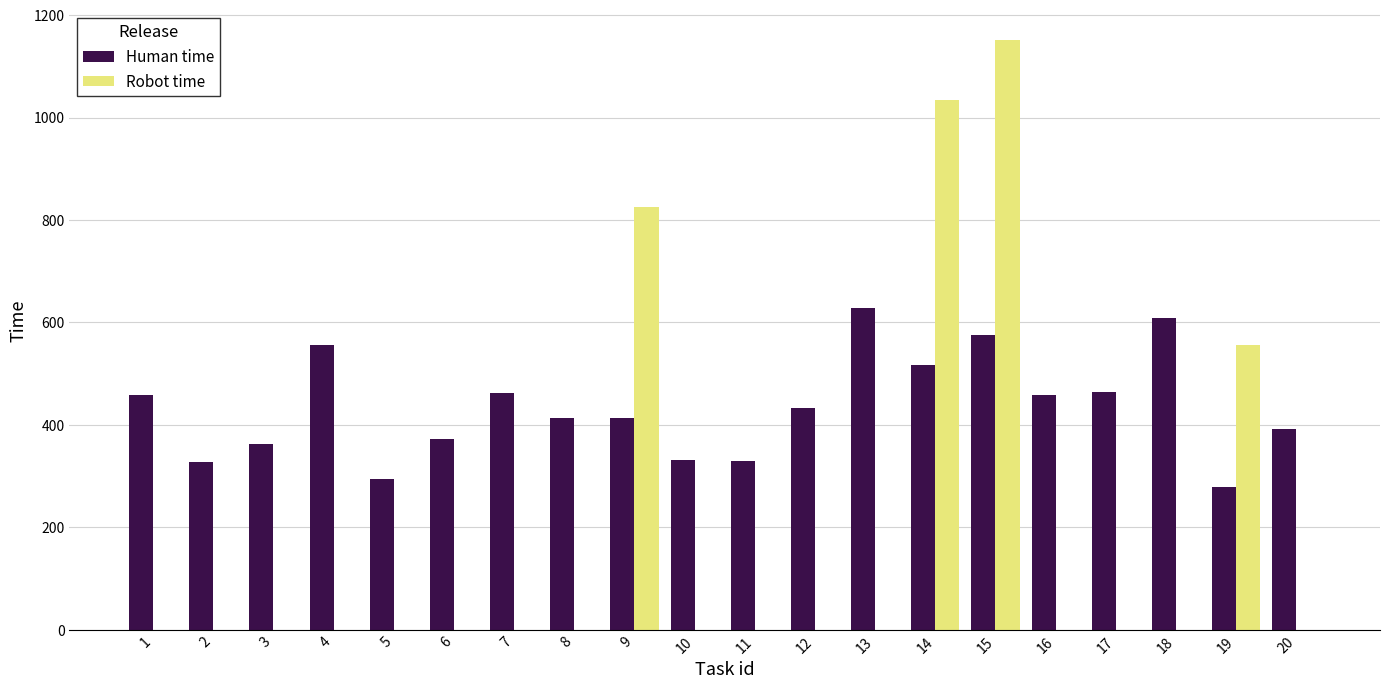

At which category is the sum across all series the highest?

15